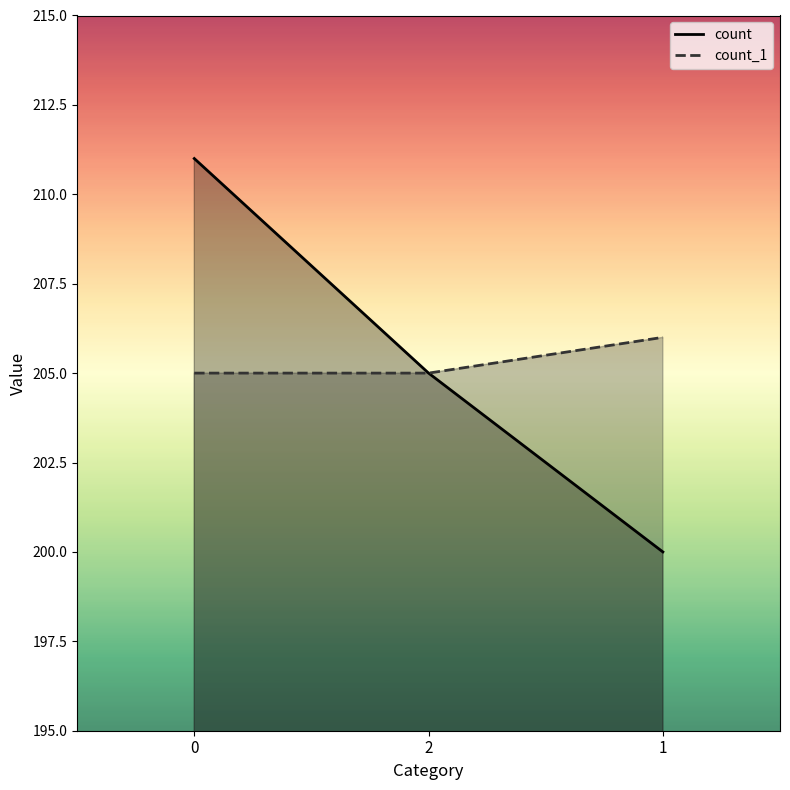

Rank the series at 1 from lowest to highest value.

count, count_1